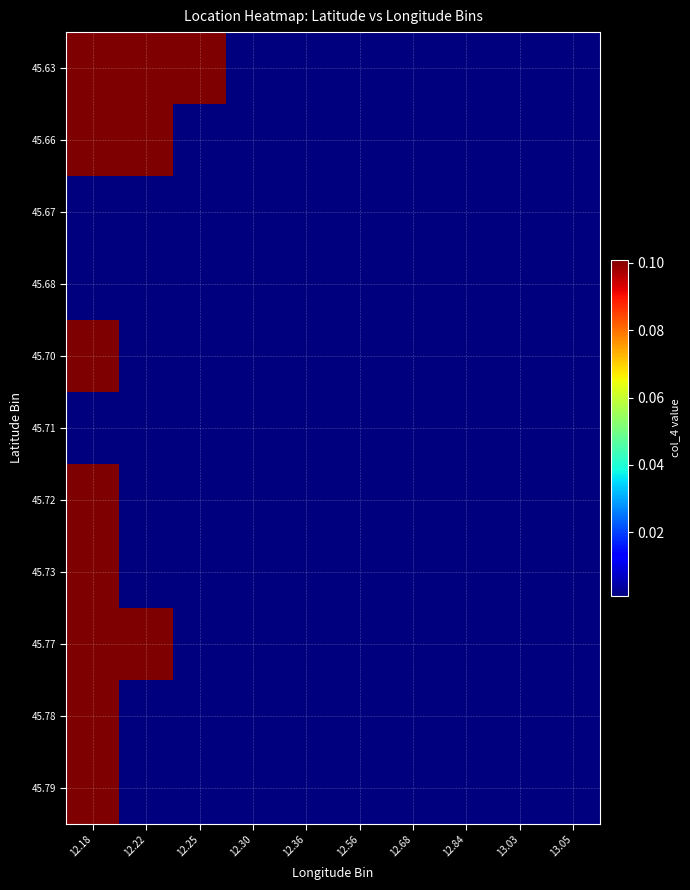

Reading right to left, list all the values displayed in this chart.

45.63: 13.05=0.0	13.03=0.0	12.84=0.0	12.68=0.0	12.56=0.0	12.36=0.0	12.30=0.0	12.25=0.1	12.22=0.1	12.18=0.1
45.66: 13.05=0.0	13.03=0.0	12.84=0.0	12.68=0.0	12.56=0.0	12.36=0.0	12.30=0.0	12.25=0.0	12.22=0.1	12.18=0.1
45.67: 13.05=0.0	13.03=0.0	12.84=0.0	12.68=0.0	12.56=0.0	12.36=0.0	12.30=0.0	12.25=0.0	12.22=0.0	12.18=0.0
45.68: 13.05=0.0	13.03=0.0	12.84=0.0	12.68=0.0	12.56=0.0	12.36=0.0	12.30=0.0	12.25=0.0	12.22=0.0	12.18=0.0
45.70: 13.05=0.0	13.03=0.0	12.84=0.0	12.68=0.0	12.56=0.0	12.36=0.0	12.30=0.0	12.25=0.0	12.22=0.0	12.18=0.1
45.71: 13.05=0.0	13.03=0.0	12.84=0.0	12.68=0.0	12.56=0.0	12.36=0.0	12.30=0.0	12.25=0.0	12.22=0.0	12.18=0.0
45.72: 13.05=0.0	13.03=0.0	12.84=0.0	12.68=0.0	12.56=0.0	12.36=0.0	12.30=0.0	12.25=0.0	12.22=0.0	12.18=0.1
45.73: 13.05=0.0	13.03=0.0	12.84=0.0	12.68=0.0	12.56=0.0	12.36=0.0	12.30=0.0	12.25=0.0	12.22=0.0	12.18=0.1
45.77: 13.05=0.0	13.03=0.0	12.84=0.0	12.68=0.0	12.56=0.0	12.36=0.0	12.30=0.0	12.25=0.0	12.22=0.1	12.18=0.1
45.78: 13.05=0.0	13.03=0.0	12.84=0.0	12.68=0.0	12.56=0.0	12.36=0.0	12.30=0.0	12.25=0.0	12.22=0.0	12.18=0.1
45.79: 13.05=0.0	13.03=0.0	12.84=0.0	12.68=0.0	12.56=0.0	12.36=0.0	12.30=0.0	12.25=0.0	12.22=0.0	12.18=0.1